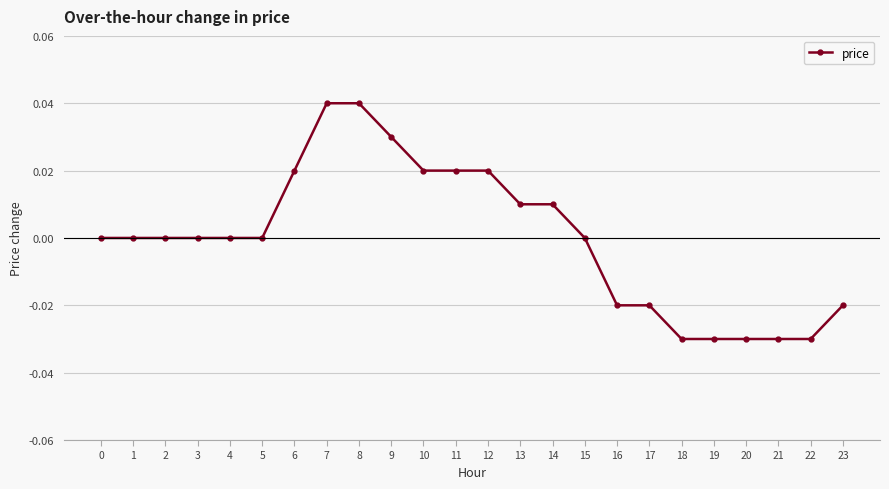

True or false: the data shows 0.1 at 8.

False